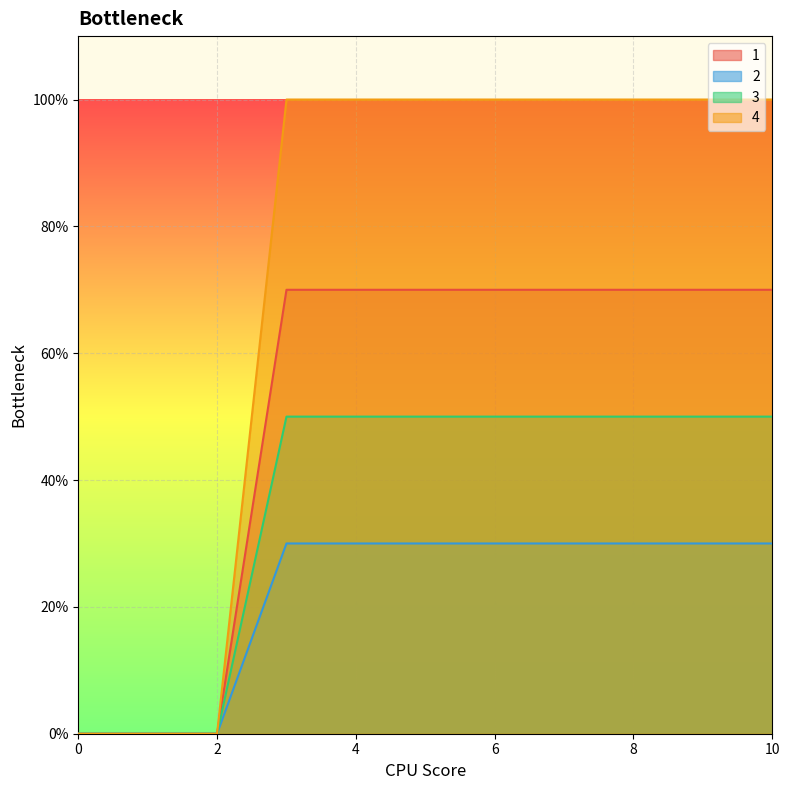

List the labels in order of 3 value, largest first.

3, 4, 5, 6, 7, 8, 9, 10, 0, 1, 2